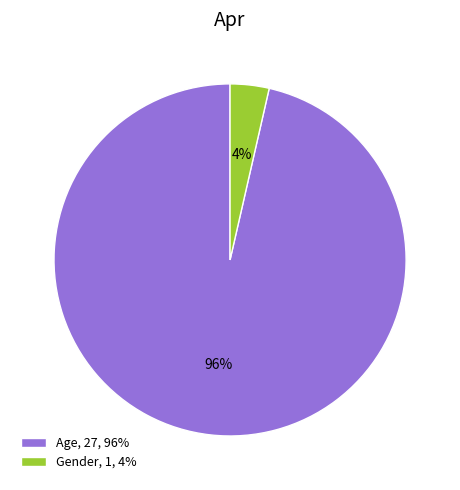

Count the number of slices in the pie.

2